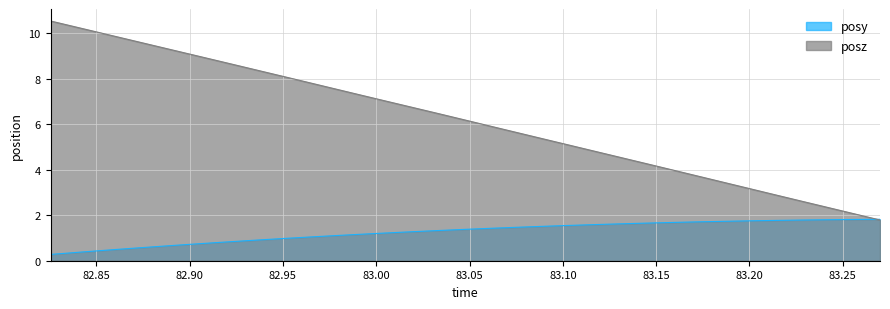

Does the chart display data point markers on the line(s)?

No